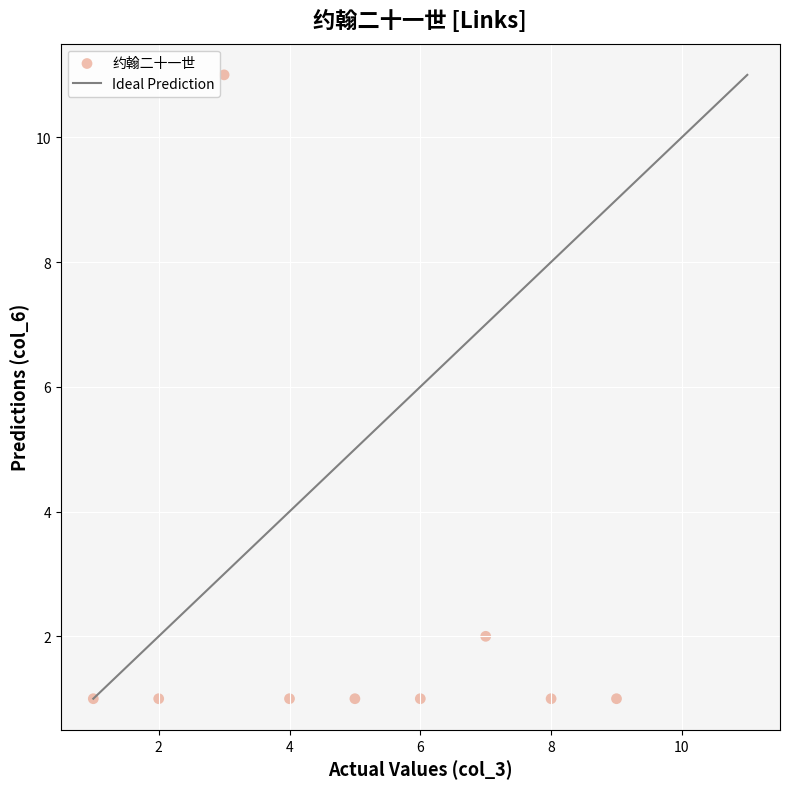

What is the range of X values (max minus min)?

8